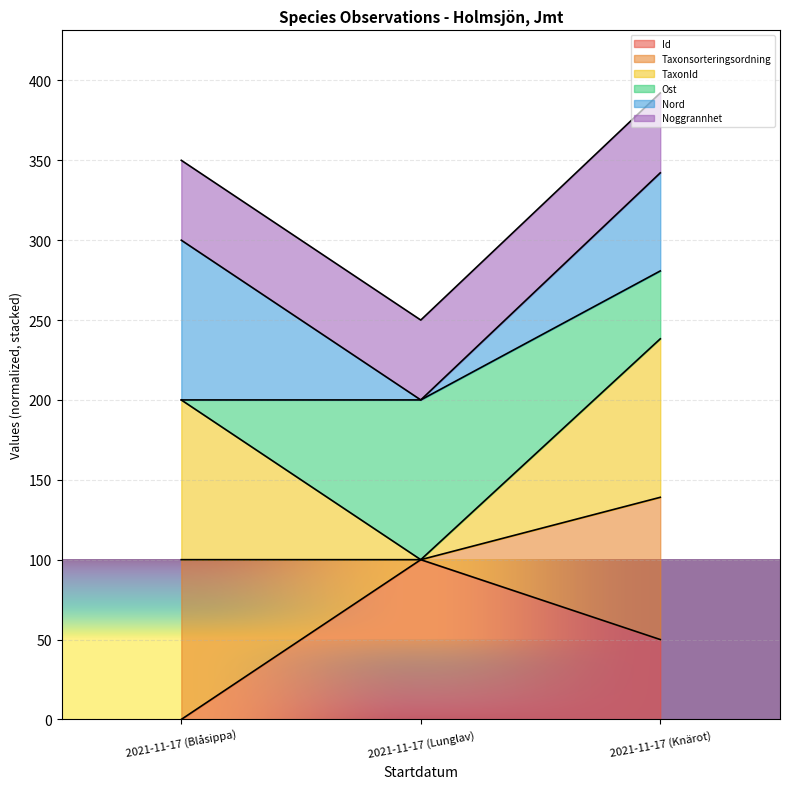

Between 2021-11-17 (Blåsippa) and 2021-11-17 (Lunglav), which is larger?

2021-11-17 (Lunglav)